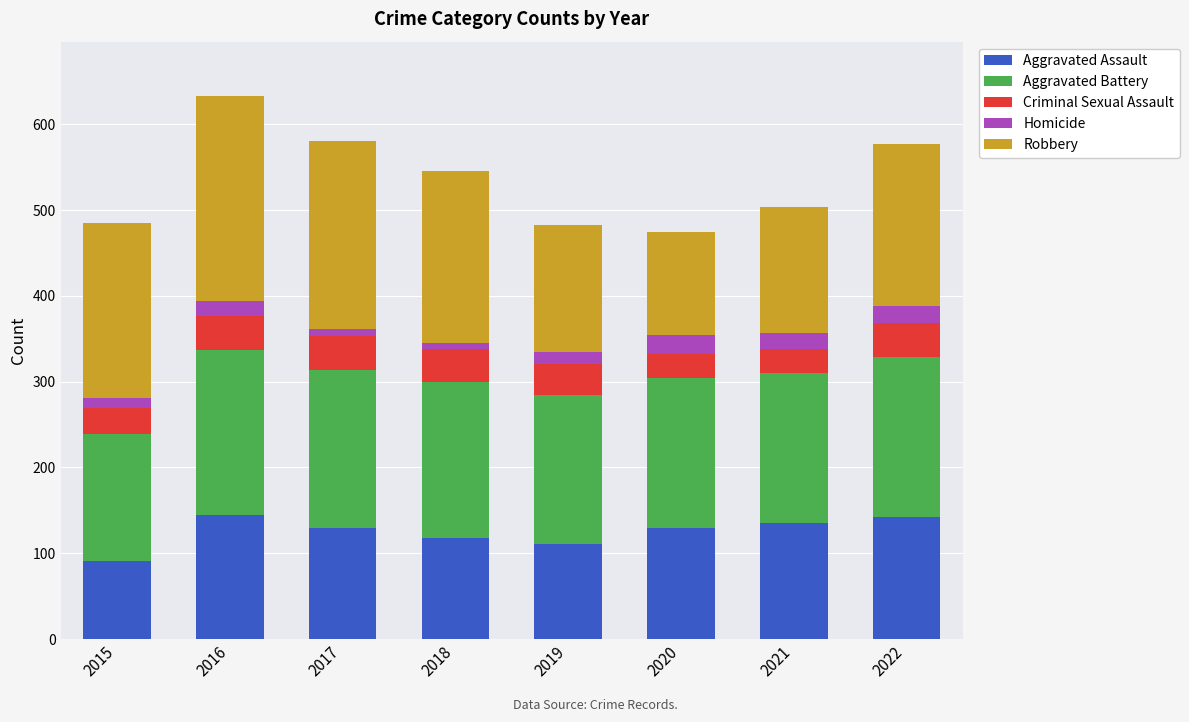

At which category is the sum across all series the highest?

2016